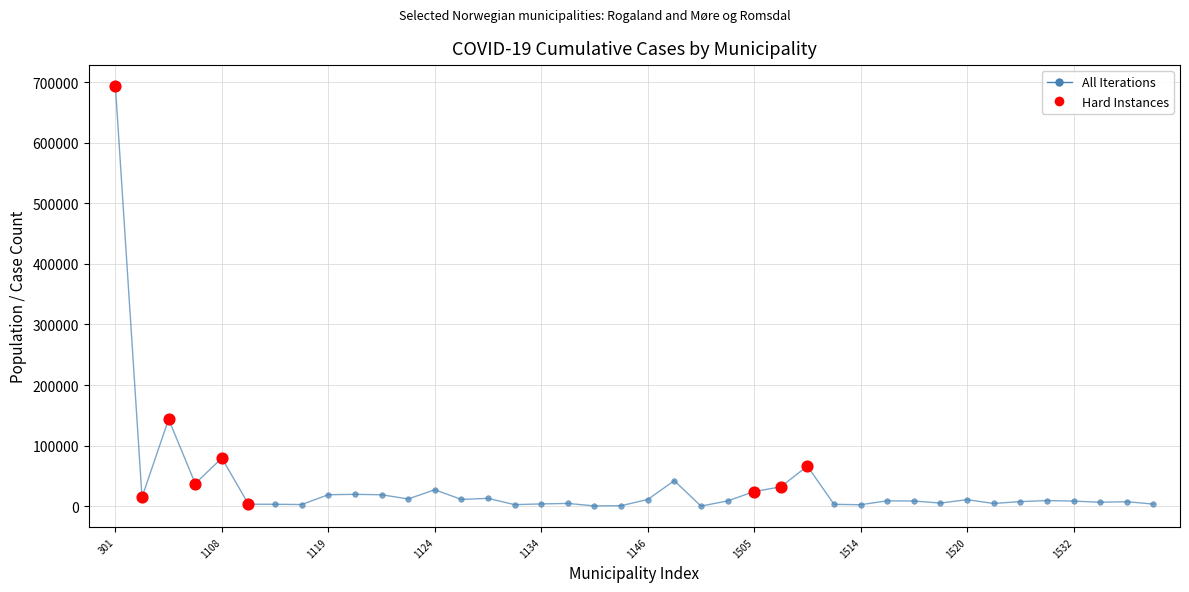

What is the difference between the maximum and second lowest values?

692977